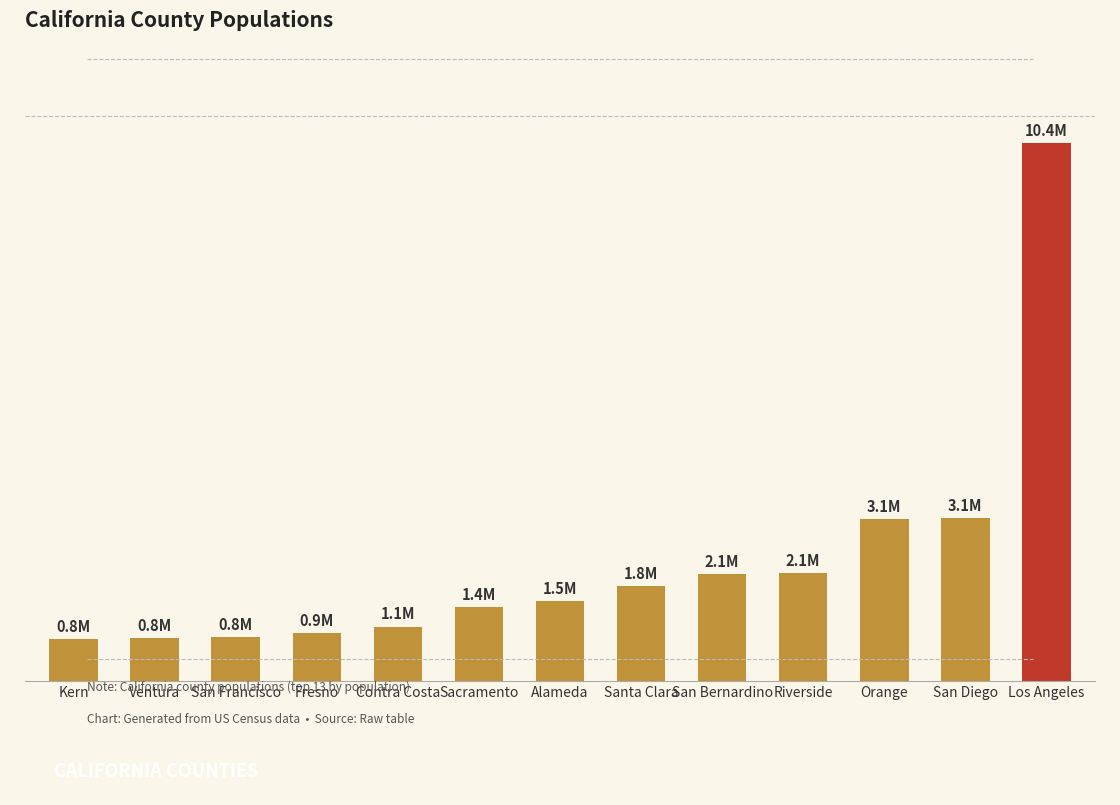

What is the difference between the values at Fresno and San Bernardino?

1124668